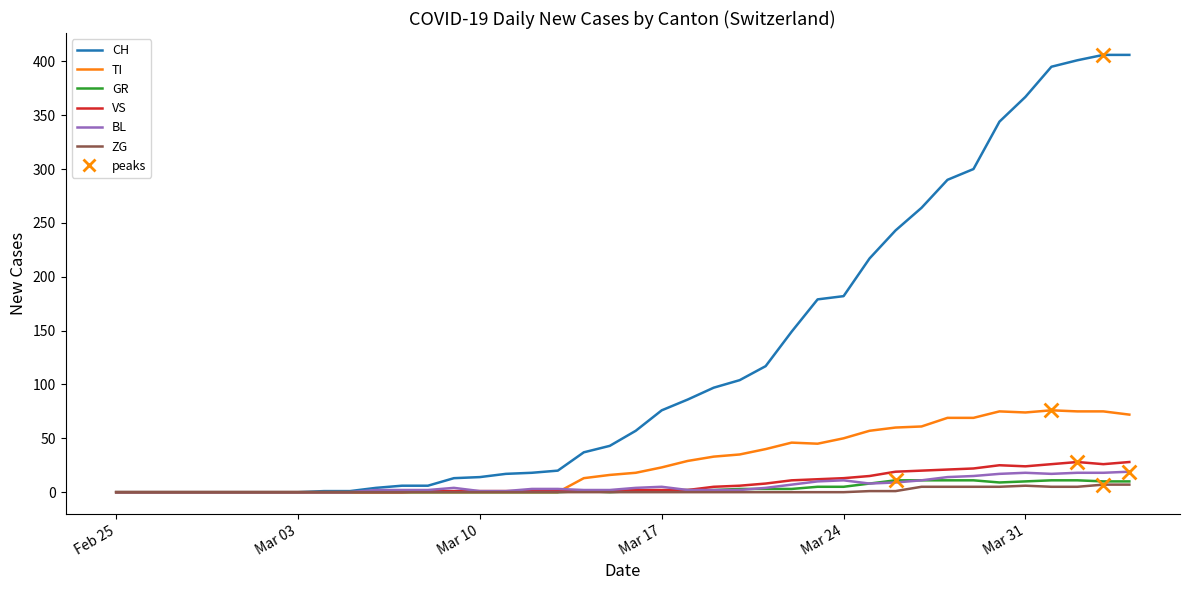

Which series has the widest spread of values?

CH